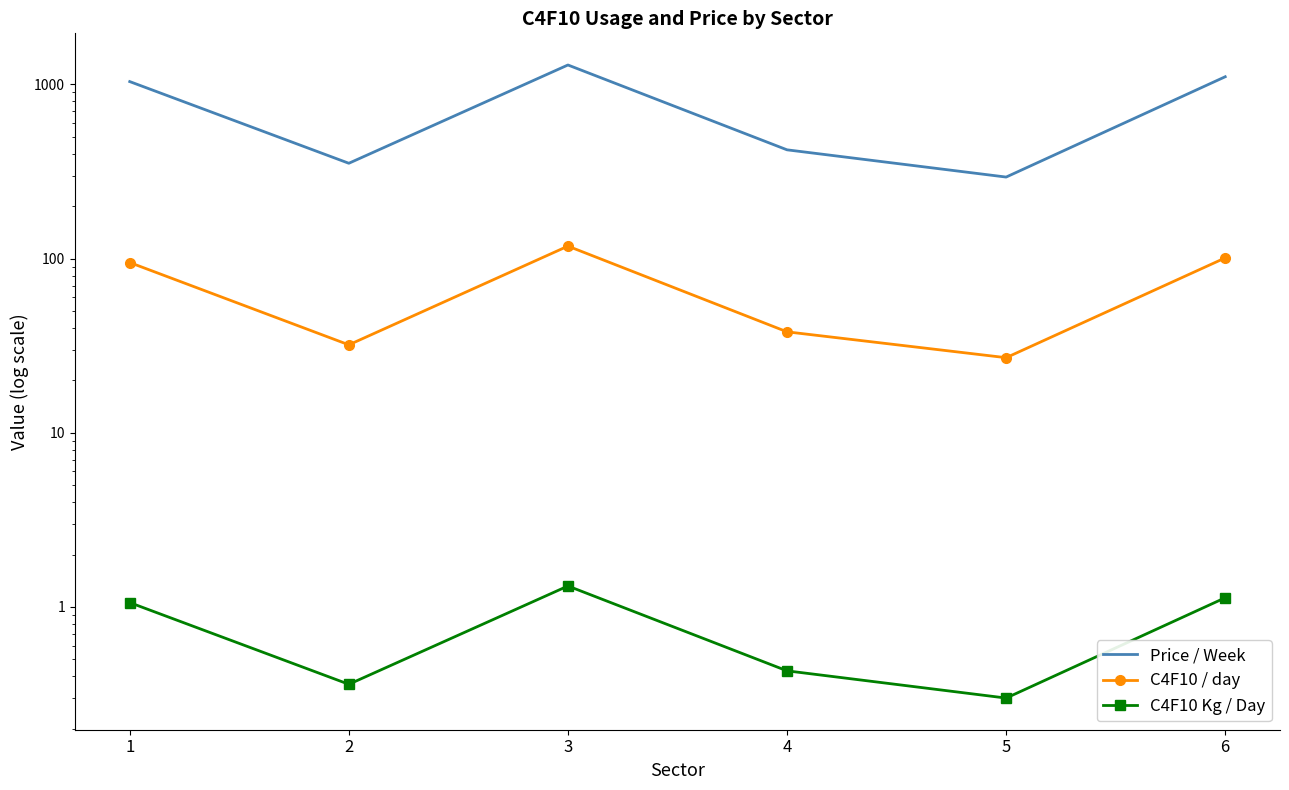

True or false: Price / Week and C4F10 / day cross at least once.

False